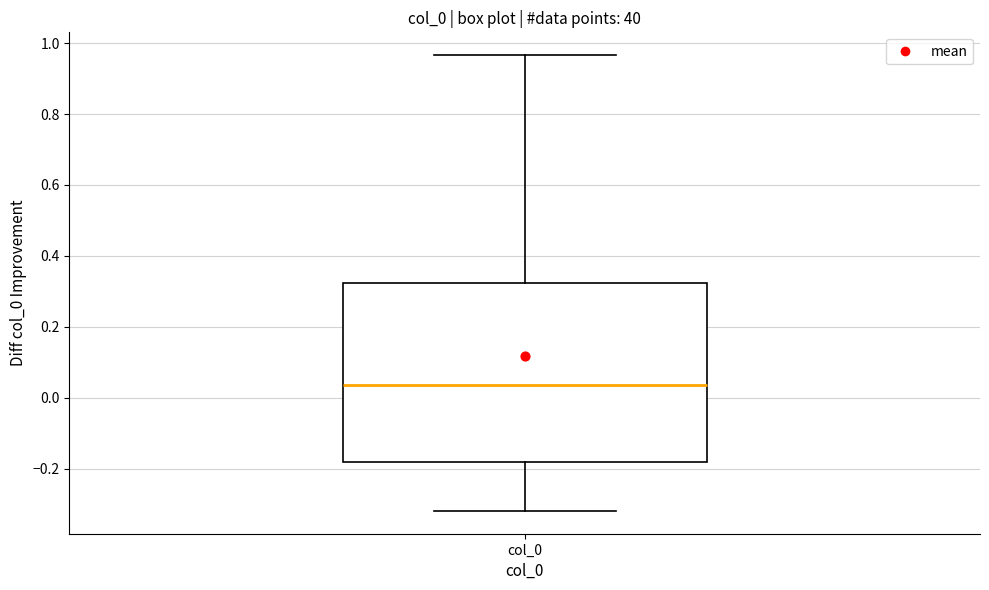

Where does the lower whisker of the box for col_0 end on the y-axis? The values are not printed on the chart, so give them approximately, as read against the axis.

-0.32